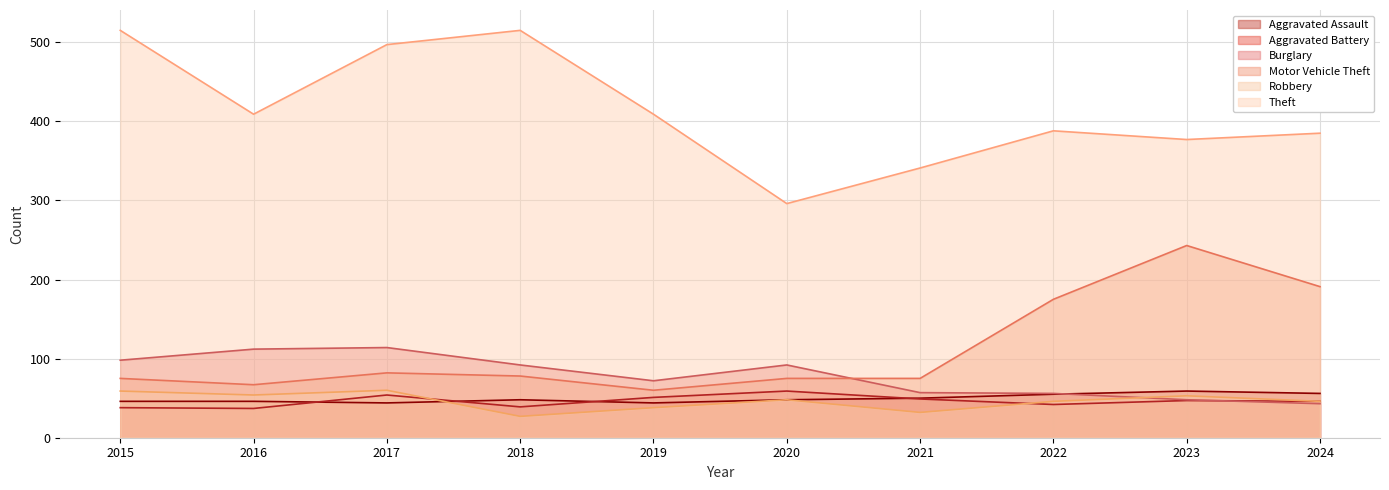

True or false: Motor Vehicle Theft and Theft cross at least once.

False